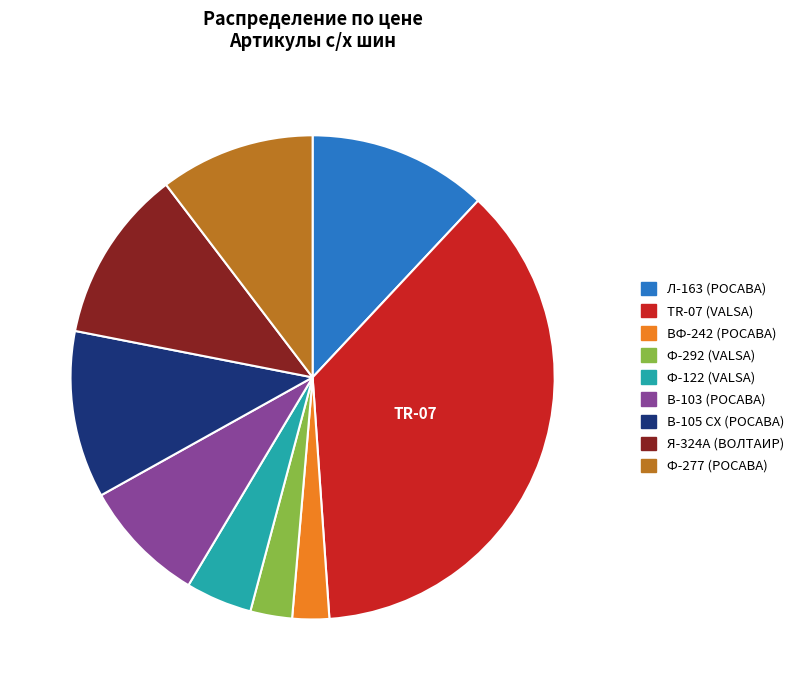

Does any single category account for the majority?

No